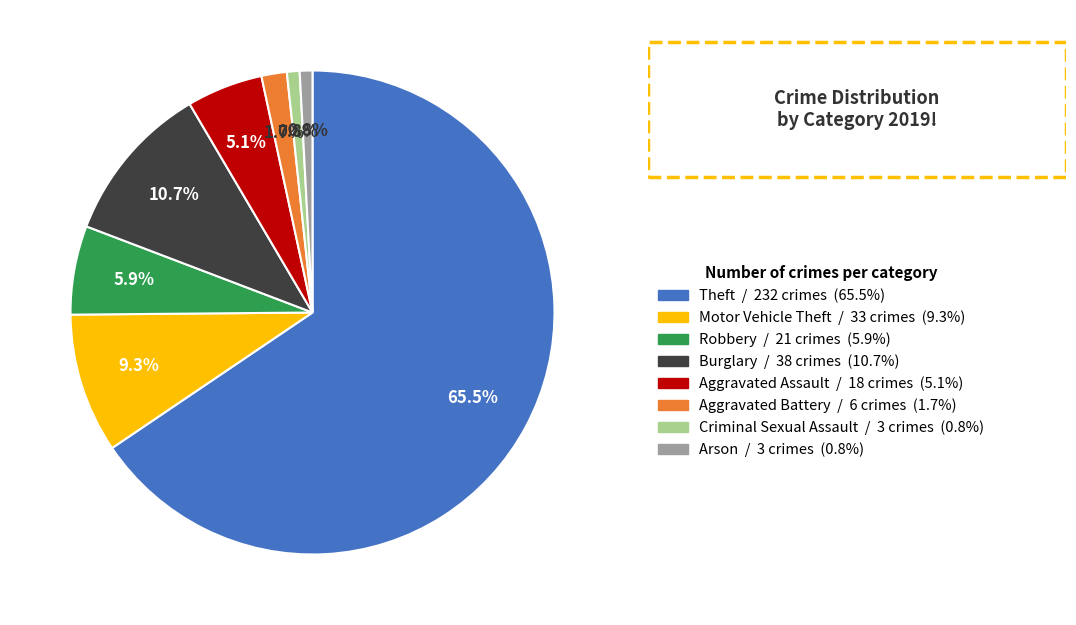

How many slices are in this pie chart?

8